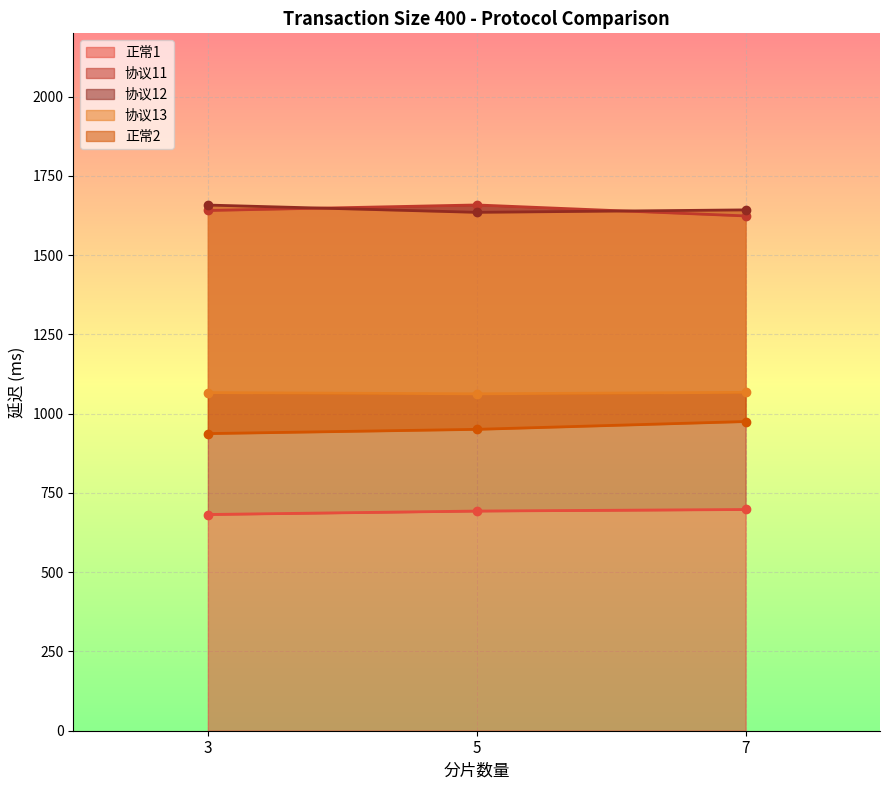

What is the smallest value displayed?

682.1